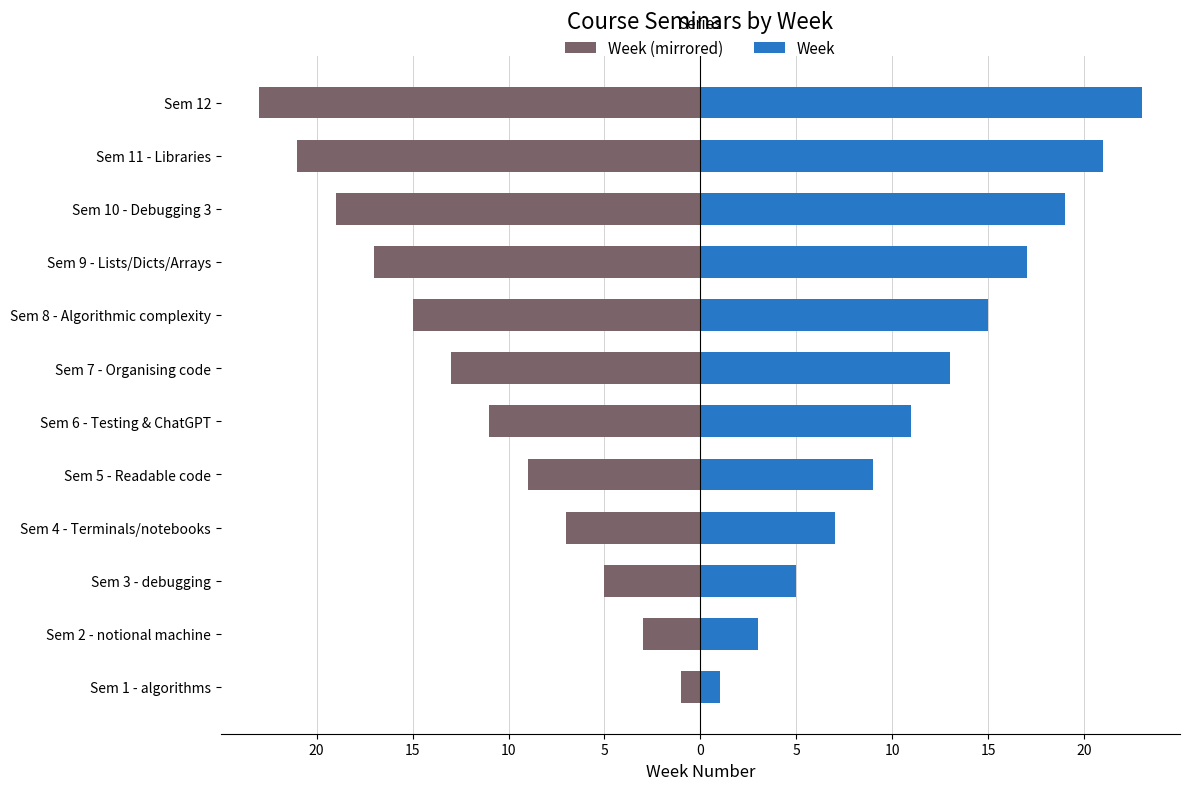

List the series in order of their peak value, highest first.

Week, Week (mirrored)